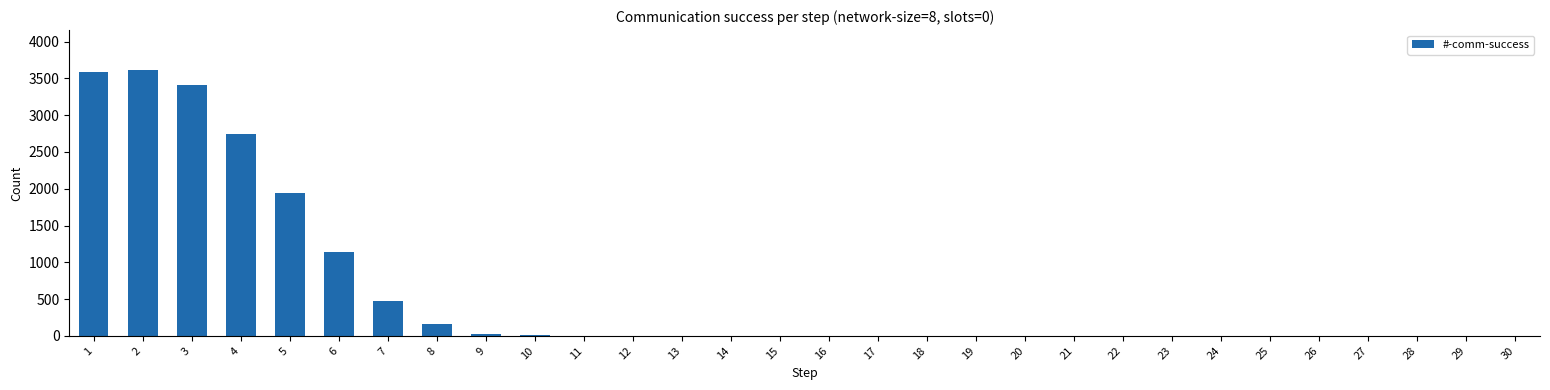

Are the bars horizontal?

No